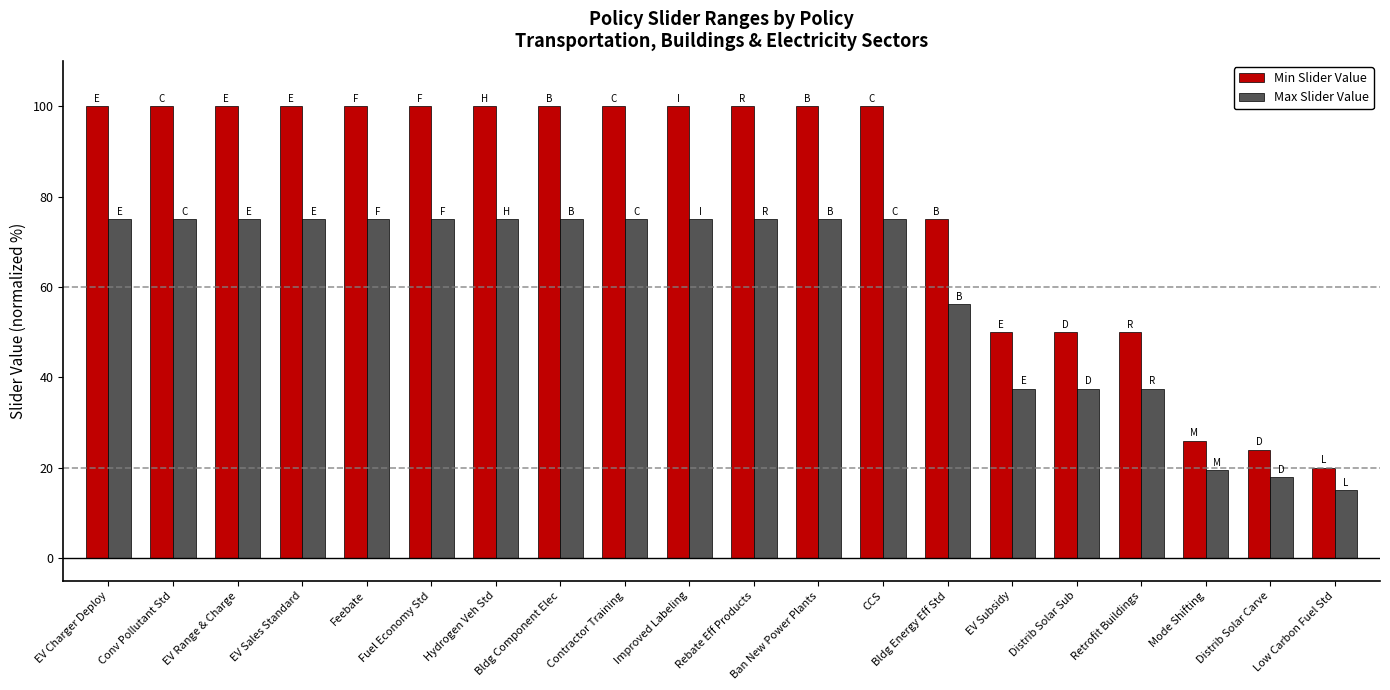

List the series in order of their peak value, highest first.

Min Slider Value, Max Slider Value